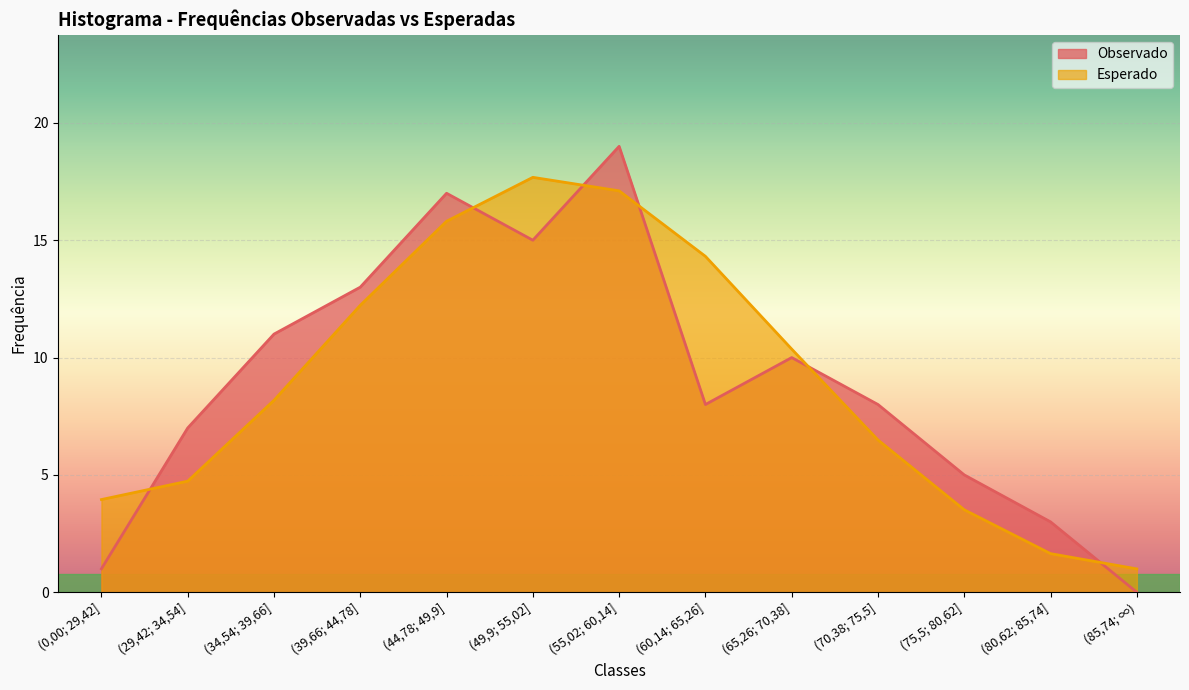

How many lines are shown in the chart?

2